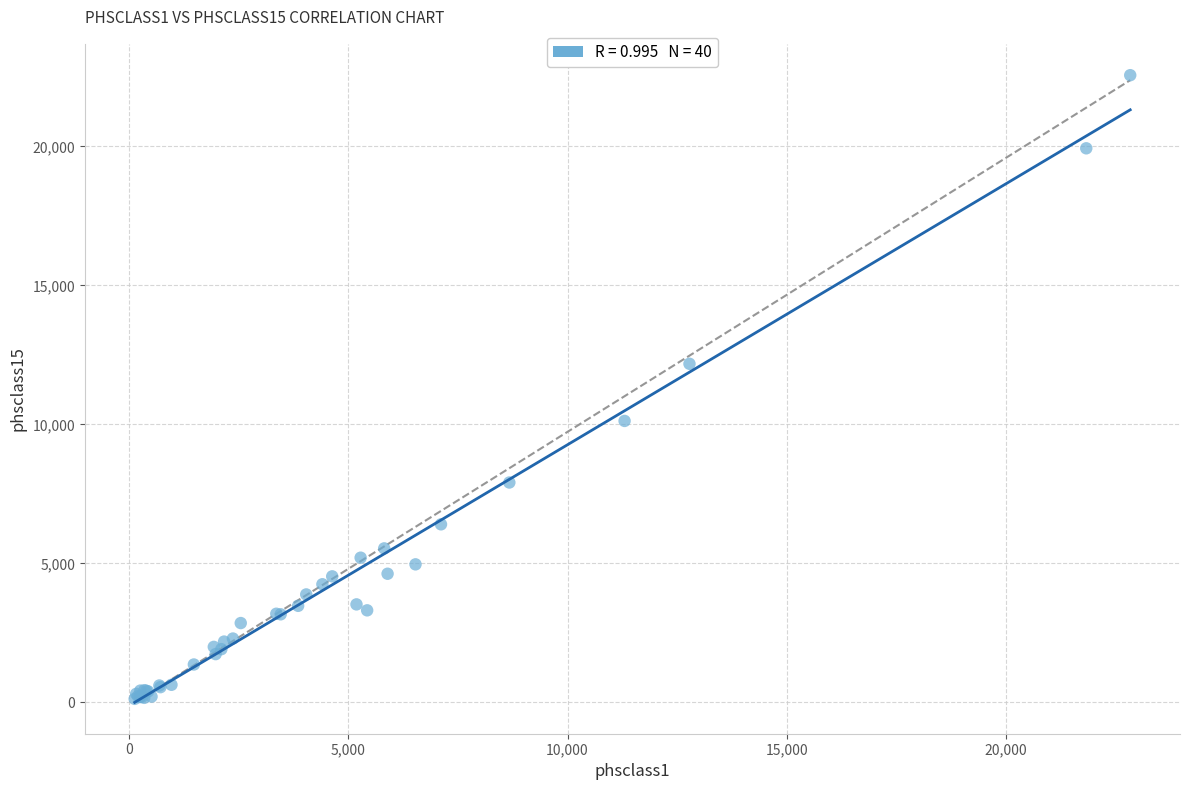

What Y value in the scatter plot is closest to 11344?

12181.1